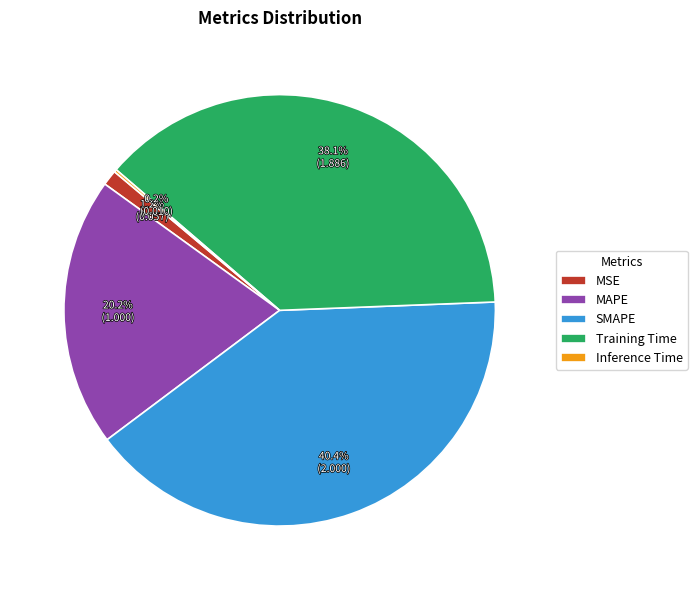

The SMAPE slice represents 40% of the pie. True or false?

True